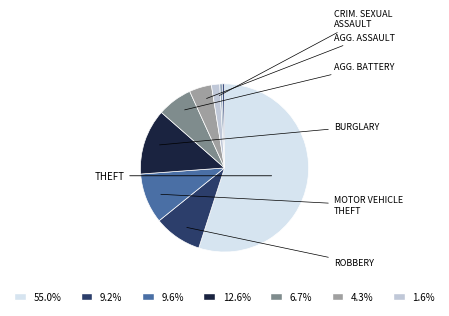

How many segments does this pie chart have?

9